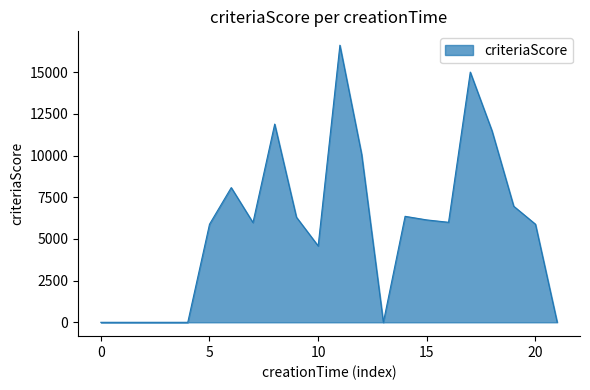

What is the difference between the maximum and minimum values?

16626